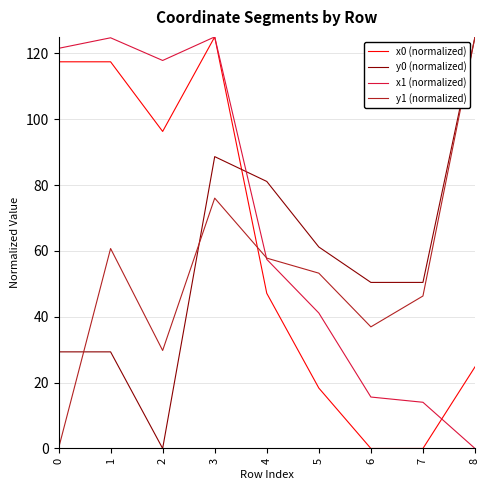

Does the chart have visible grid lines?

Yes